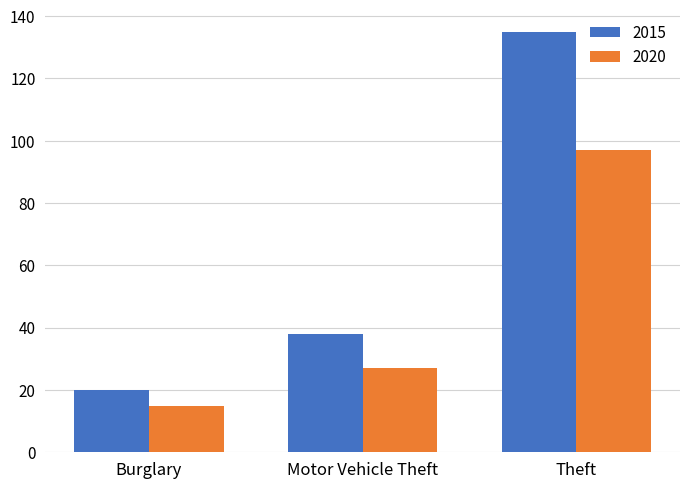

At which label is 2020 closest to 56?

Motor Vehicle Theft